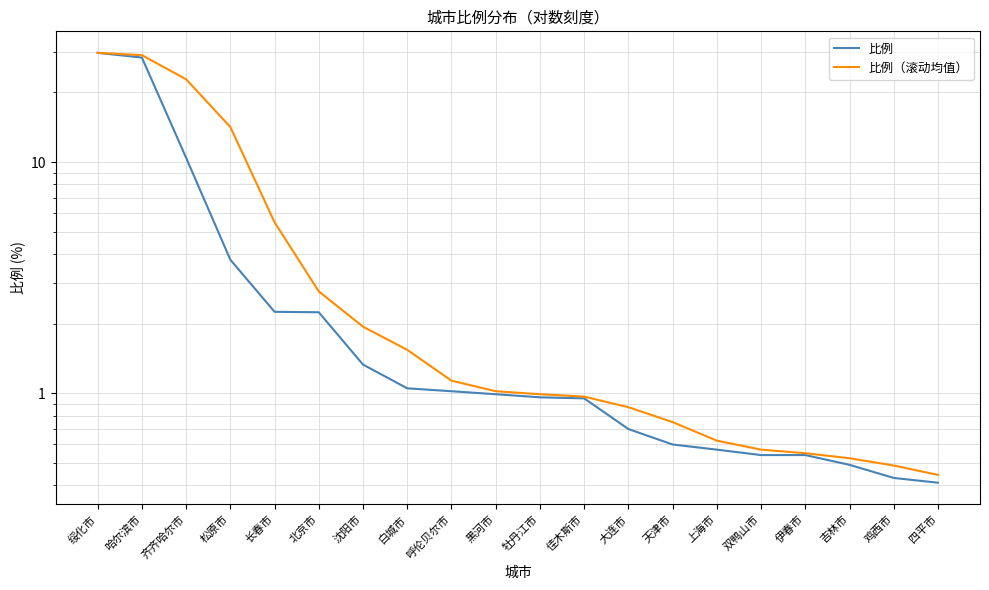

What position from the right is 绥化市?

20